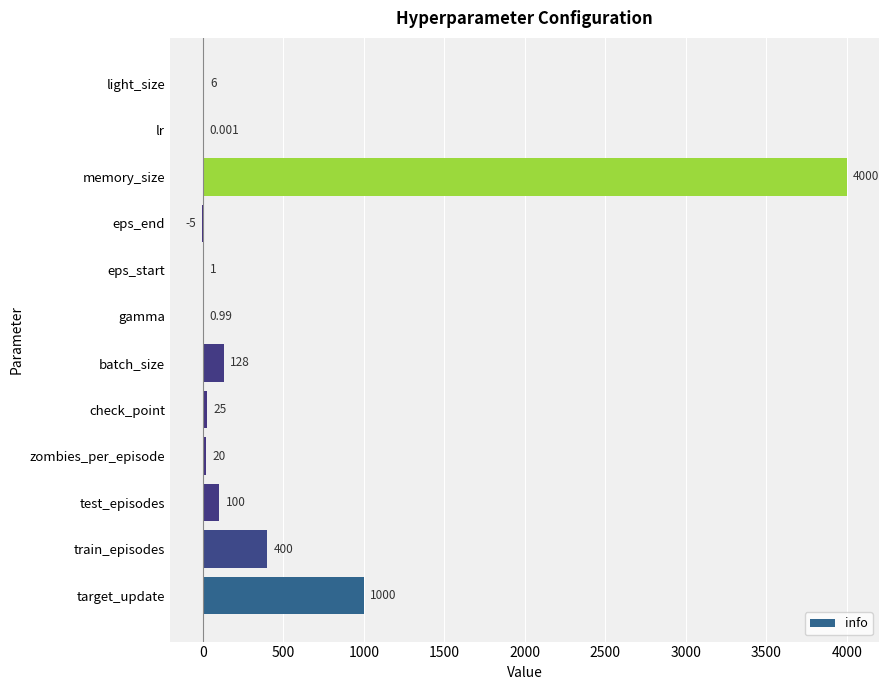

Where is the data nearest to the value 1997?

target_update